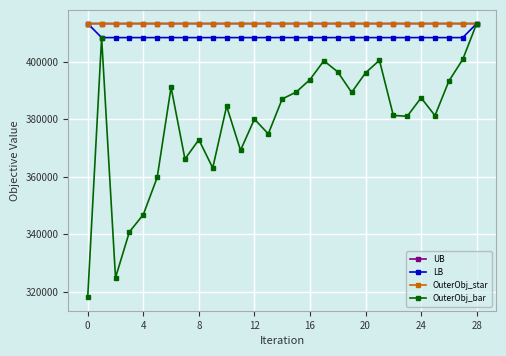

What is the sum of all OuterObj_bar values?

10992644.0